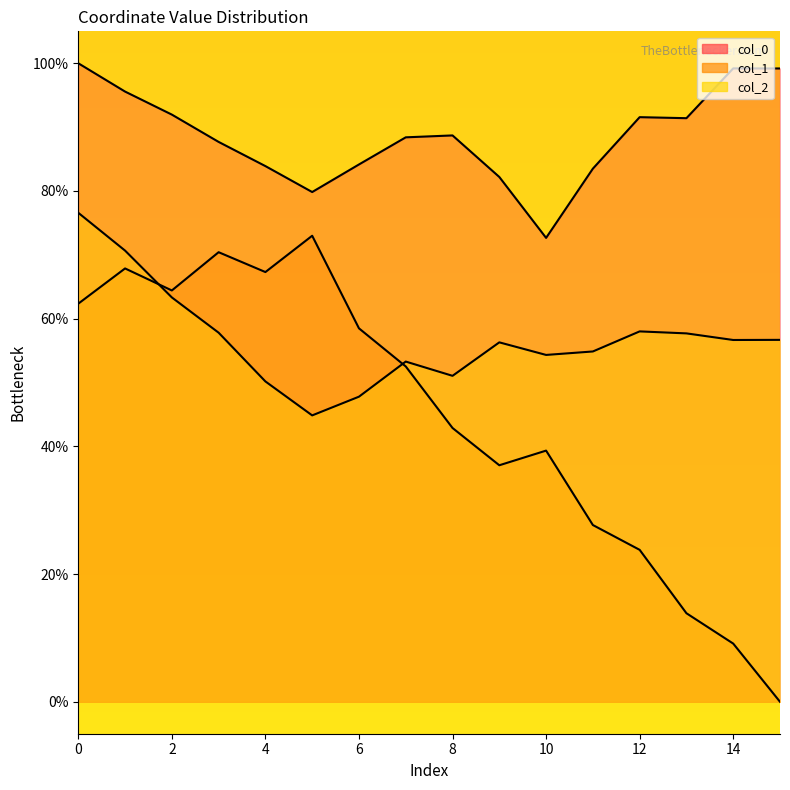

How many lines are shown in the chart?

3